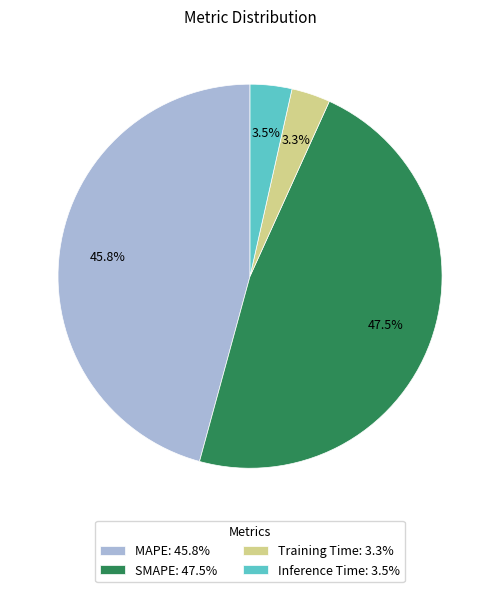

Do MAPE and SMAPE together represent more than half of the pie?

Yes